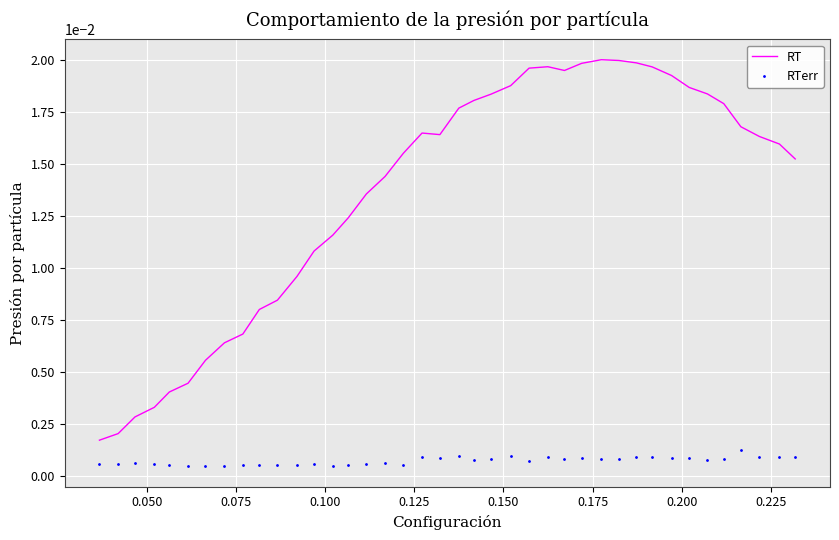

Which series has the largest total across all categories?

RT